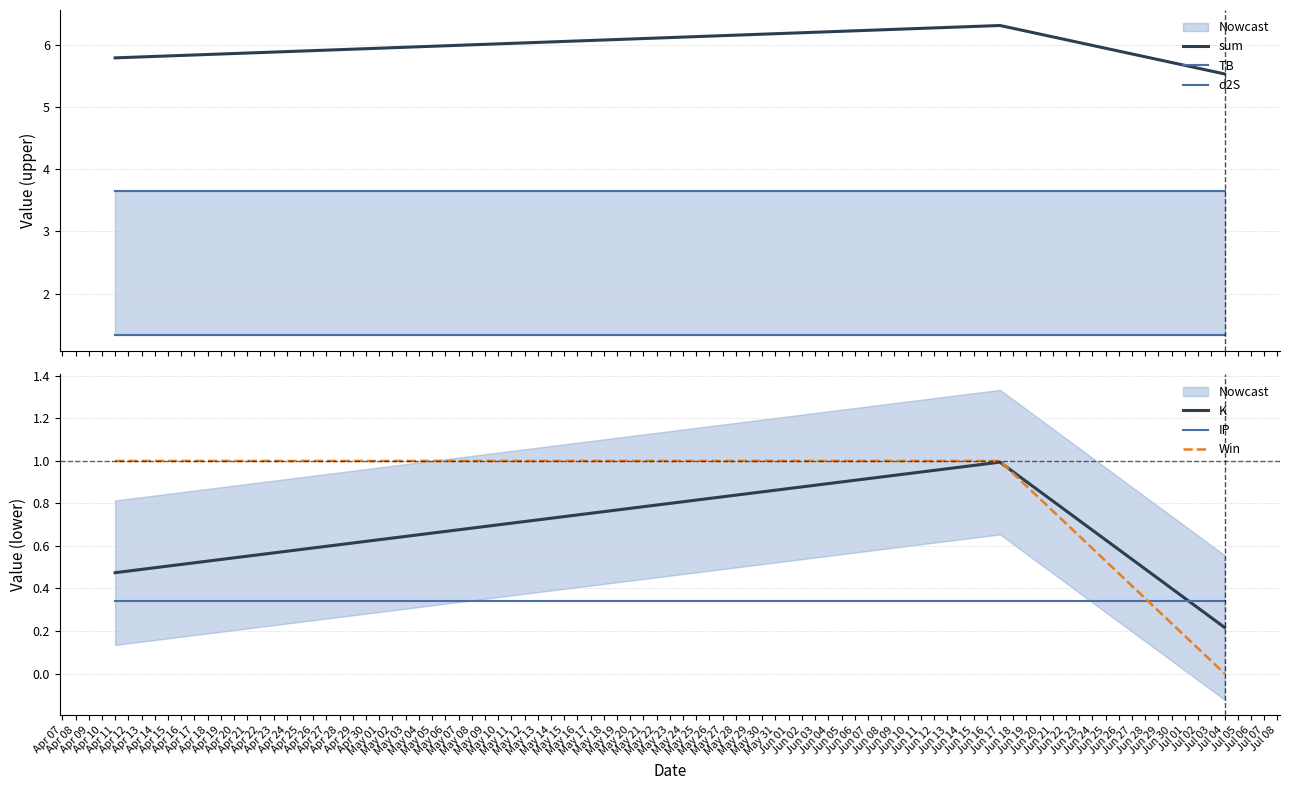

Read the TB value at Apr 11.

3.6